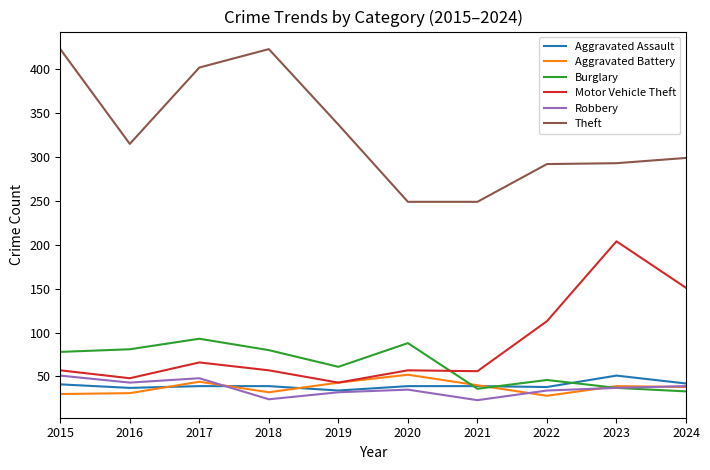

Is it true that Robbery equals 35 at 2020?

True